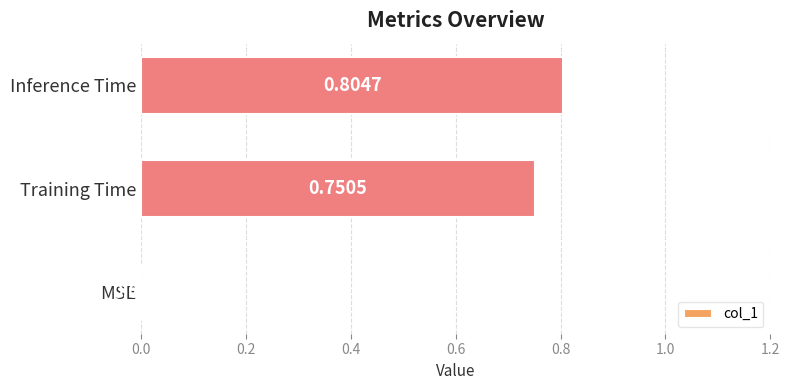

What is the sum of all values?

1.6